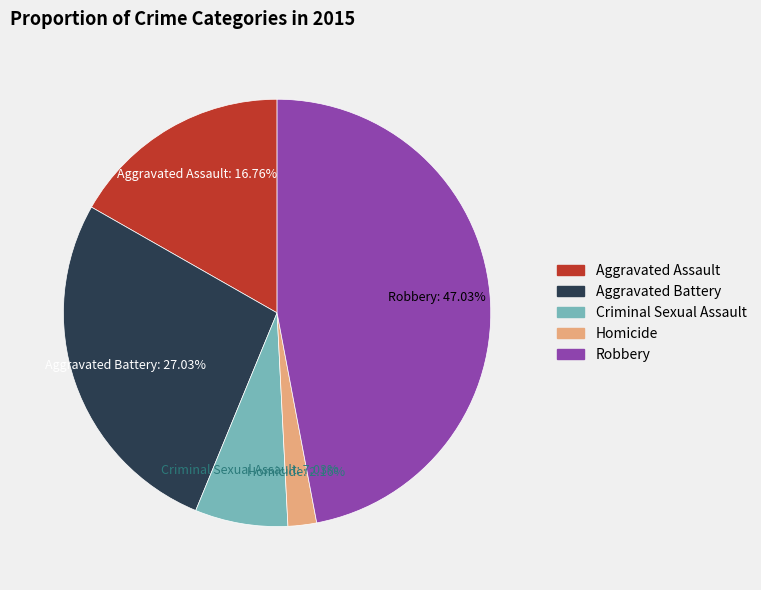

Rank the categories by value from lowest to highest.

Homicide, Criminal Sexual Assault, Aggravated Assault, Aggravated Battery, Robbery